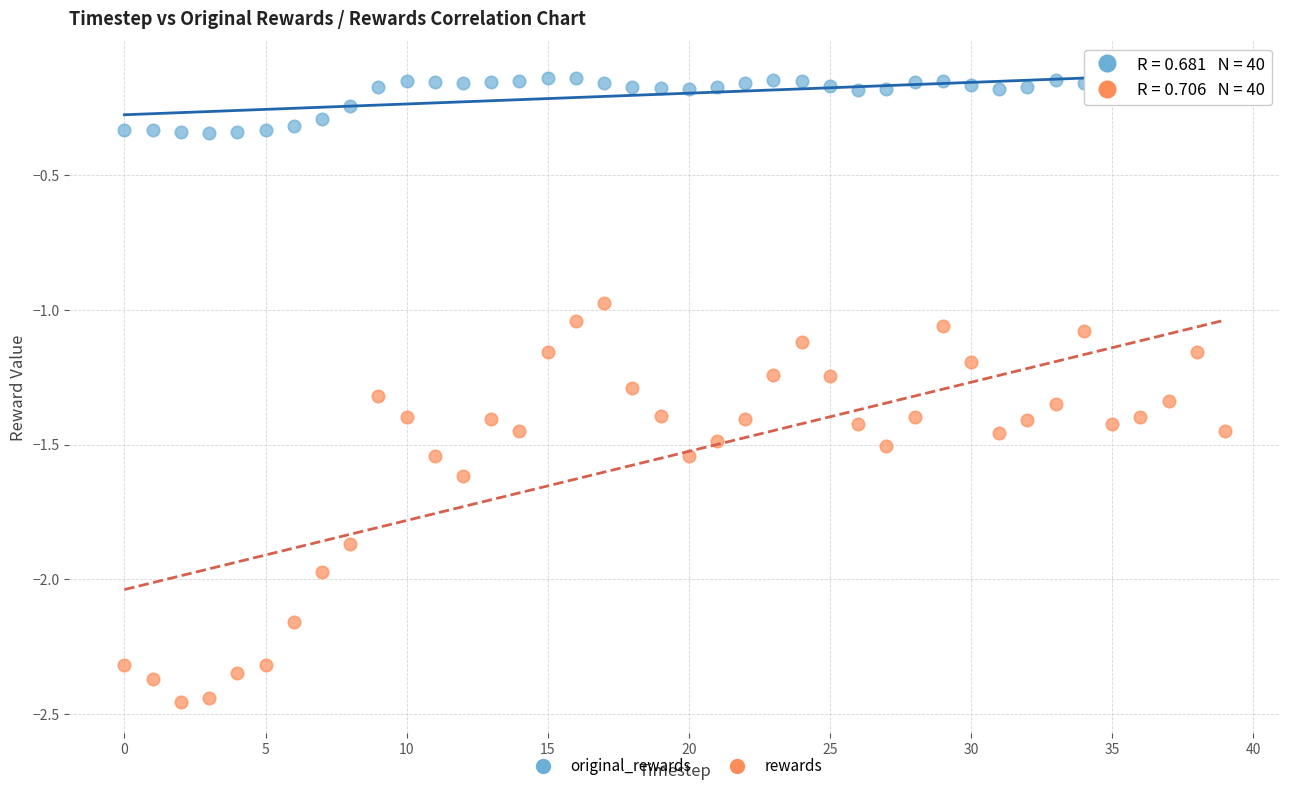

Which series has the largest Y range (max minus min)?

rewards